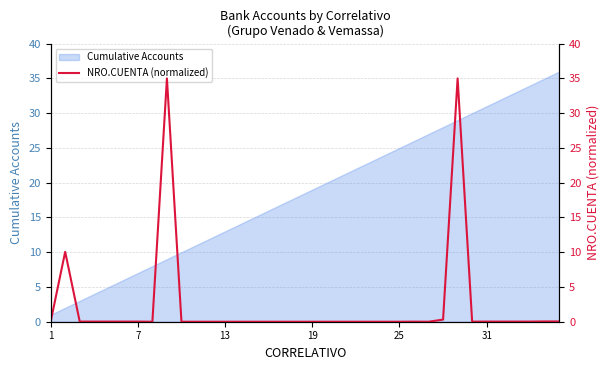

What is the highest value of the Cumulative Accounts series?

36